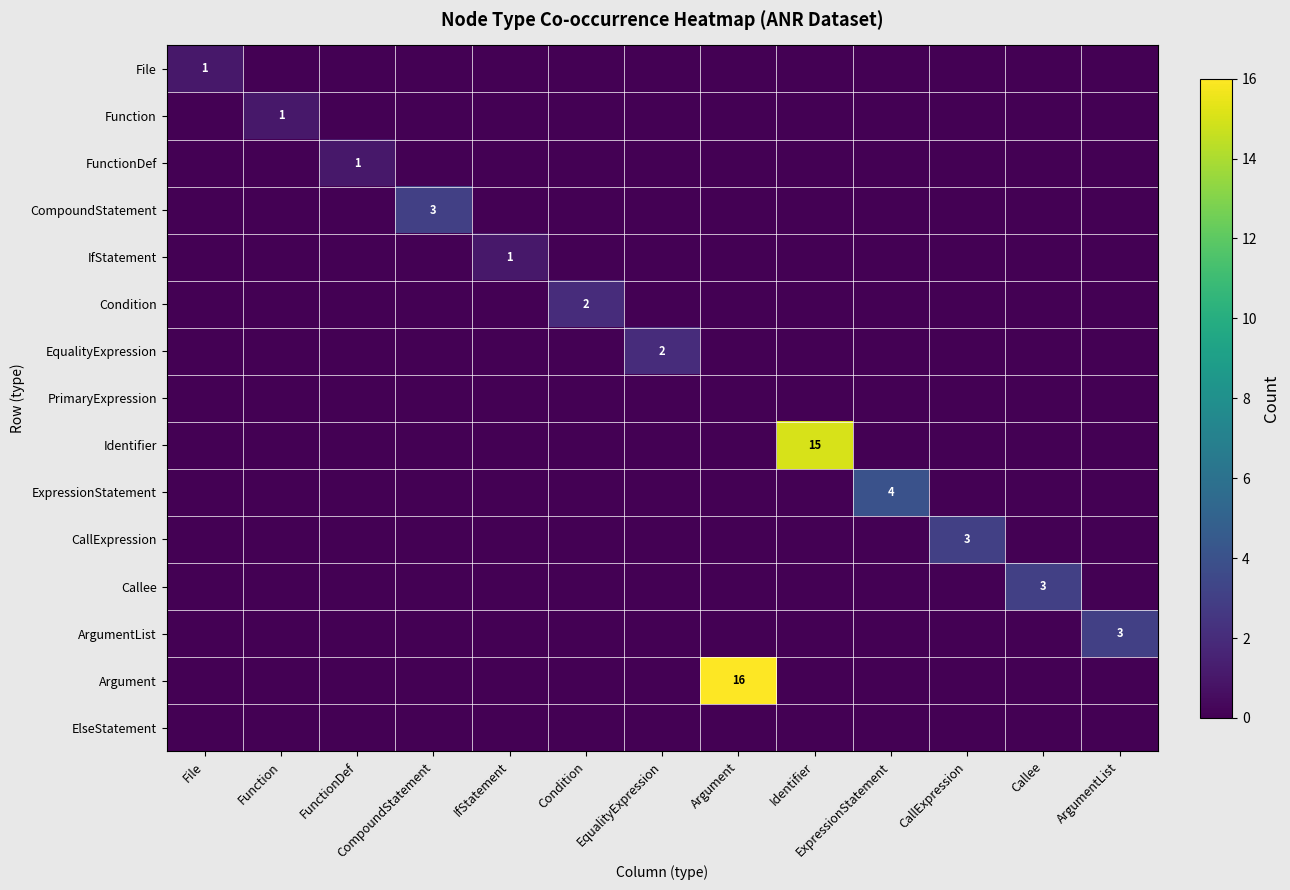

At which category does the chart reach its minimum across all series?

Function